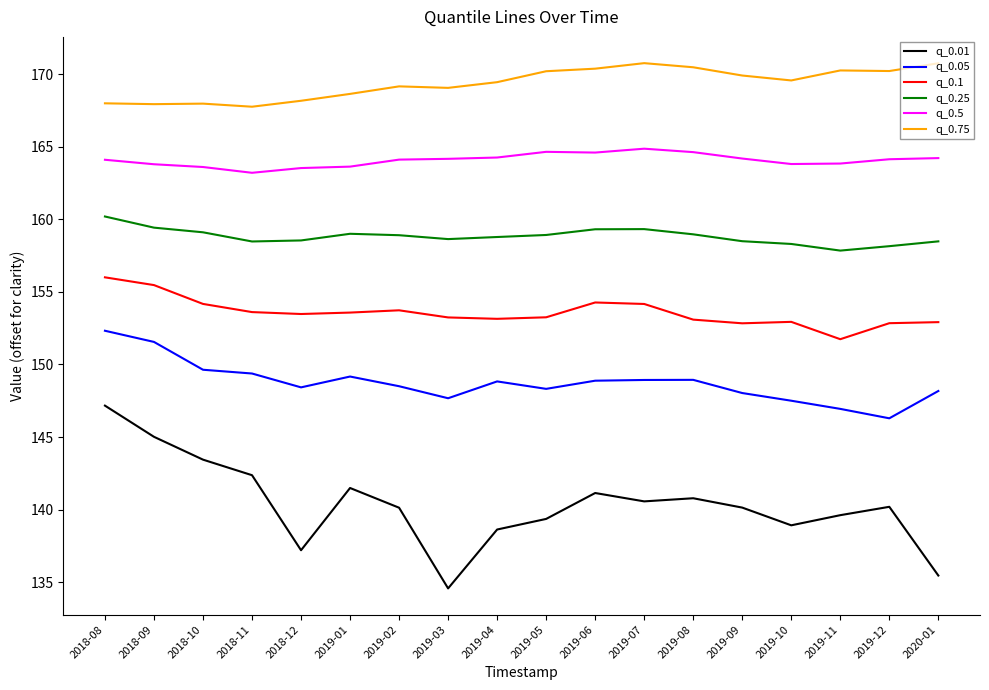

Which series has the widest spread of values?

q_0.01